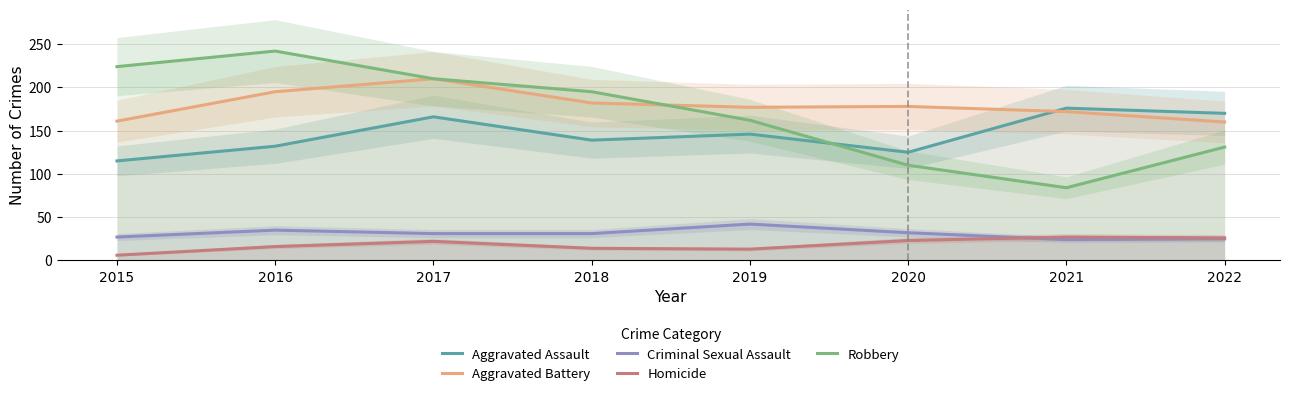

Which has a higher value, 2022 or 2020?

2022